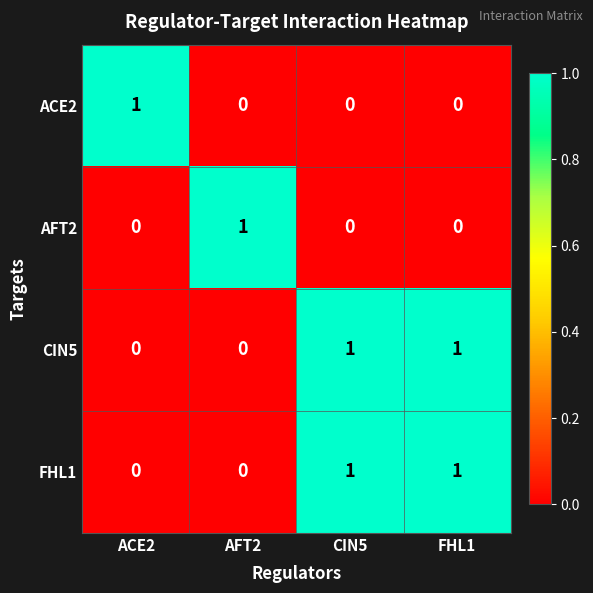

Reading left to right, extract all data points from this chart.

ACE2: 1	0	0	0
AFT2: 0	1	0	0
CIN5: 0	0	1	1
FHL1: 0	0	1	1